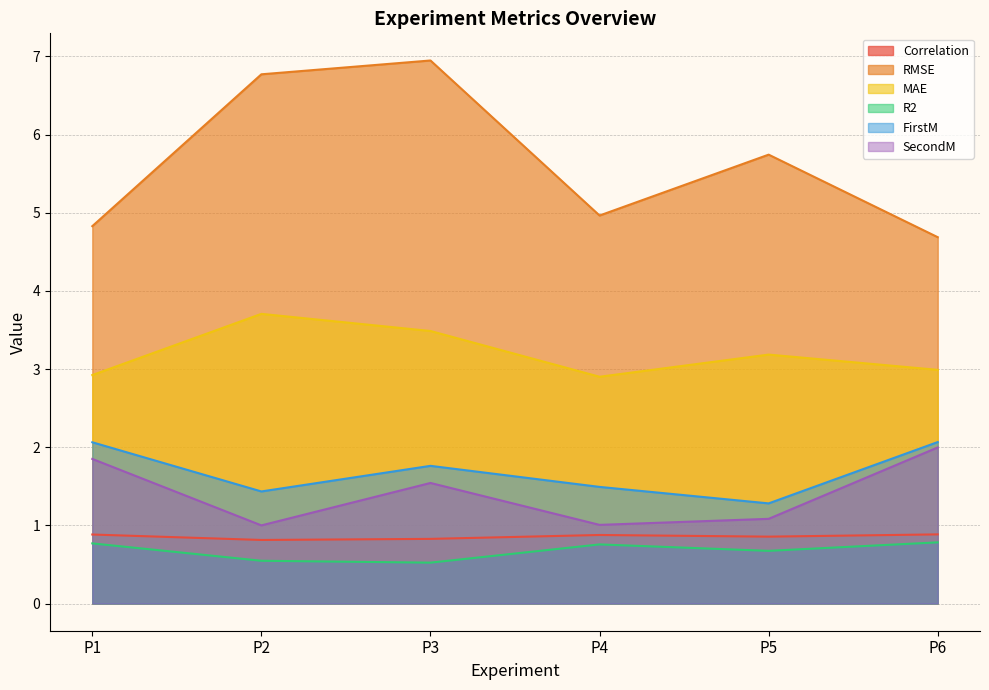

Where is the first local maximum for RMSE?

P3